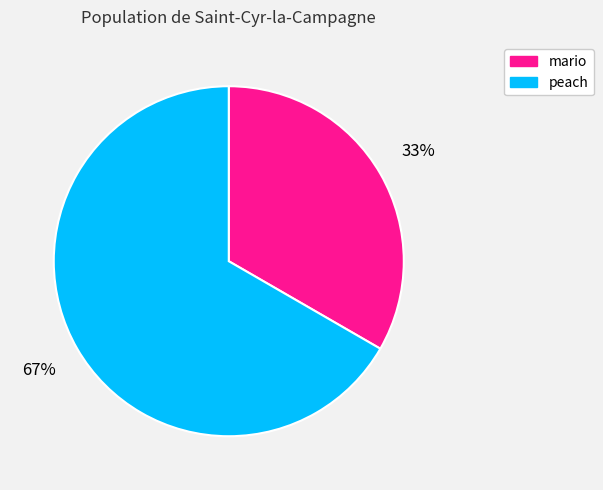

To the nearest percent, what portion does mario represent?

33%